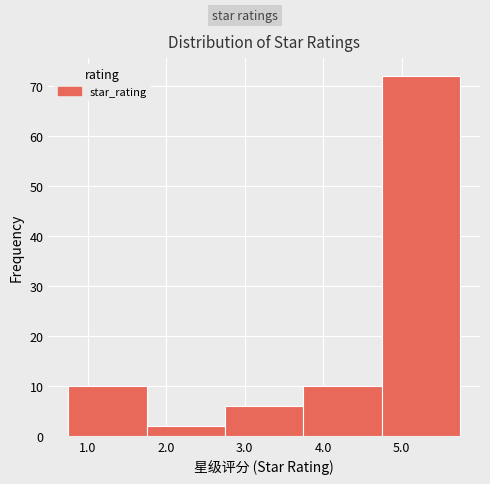

Reading left to right, list every bar in this chart as the range it spans on the x-axis followed by its height. Neither the bar edges nor the heights are printed on the chart, so give them approximately, as read against the axes.

0.75 to 1.75: 10
1.75 to 2.75: 2
2.75 to 3.75: 6
3.75 to 4.75: 10
4.75 to 5.75: 72